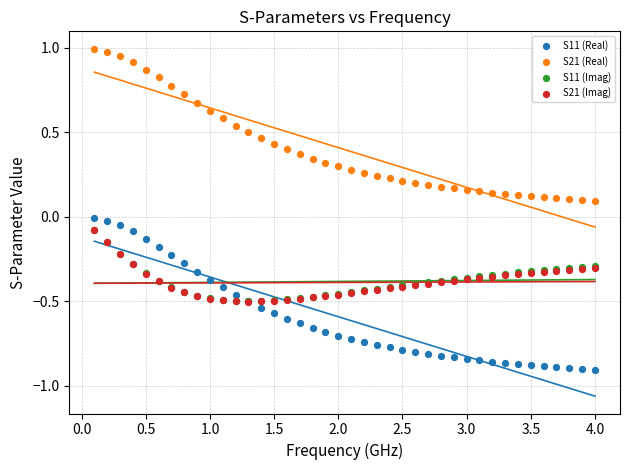

What are all the series names shown in the legend?

S11 (Real), S21 (Real), S11 (Imag), S21 (Imag)